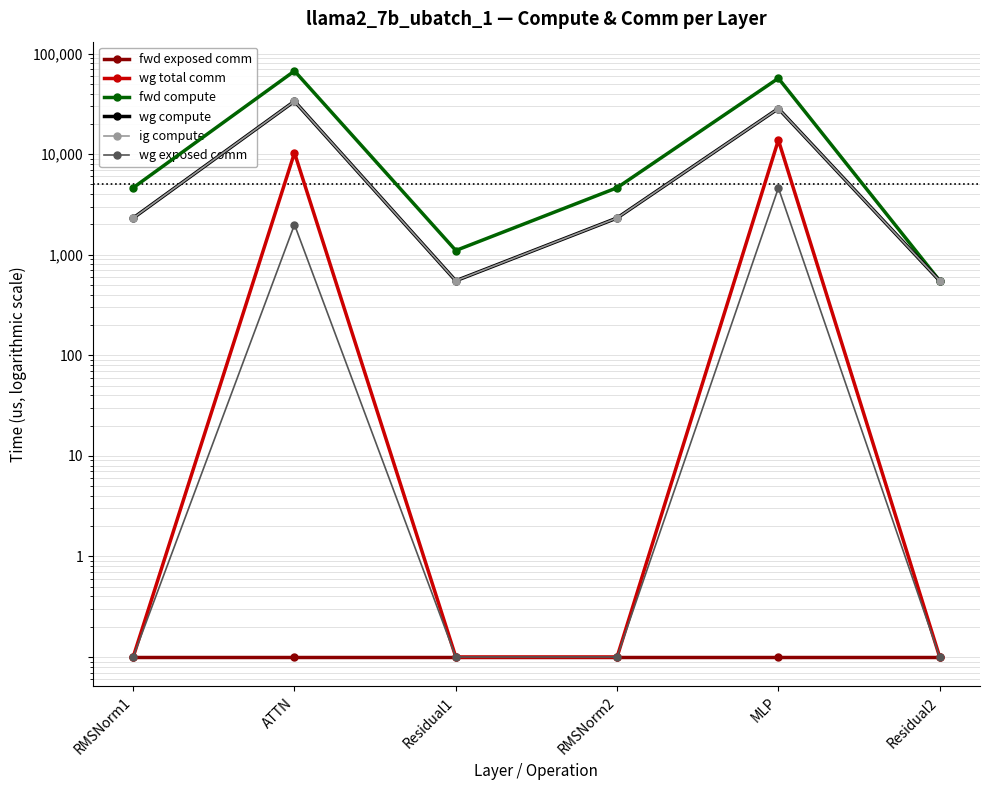

What is the minimum value for wg exposed comm?

0.1